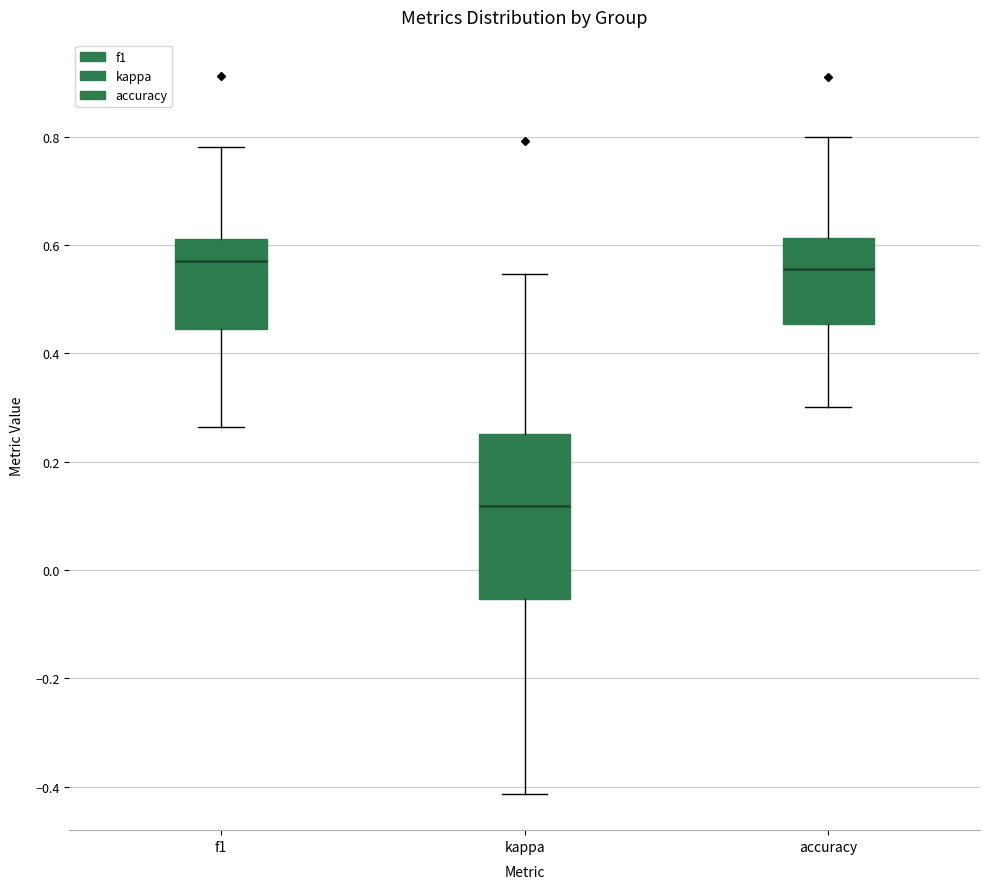

Where does the upper whisker of the box for kappa end on the y-axis? The values are not printed on the chart, so give them approximately, as read against the axis.

0.54